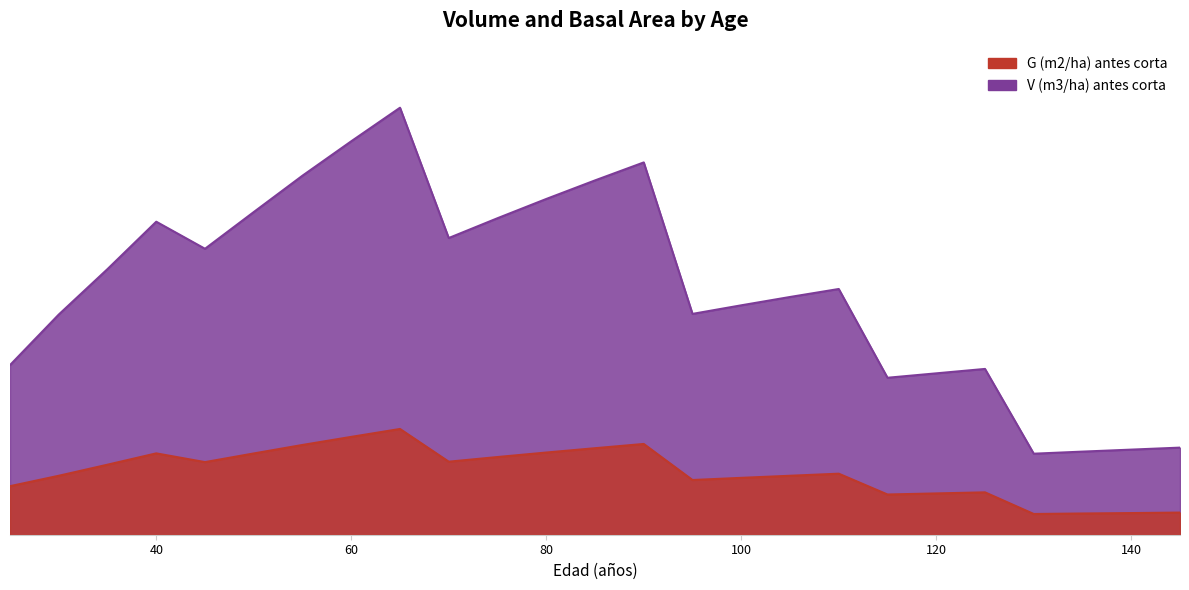

Which label corresponds to the largest value in the chart?

65